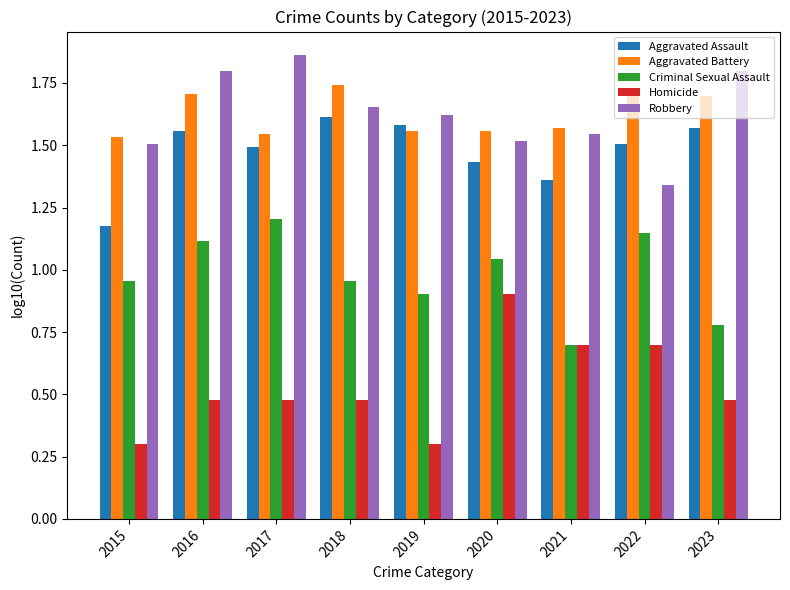

What is the smallest value displayed?

0.3